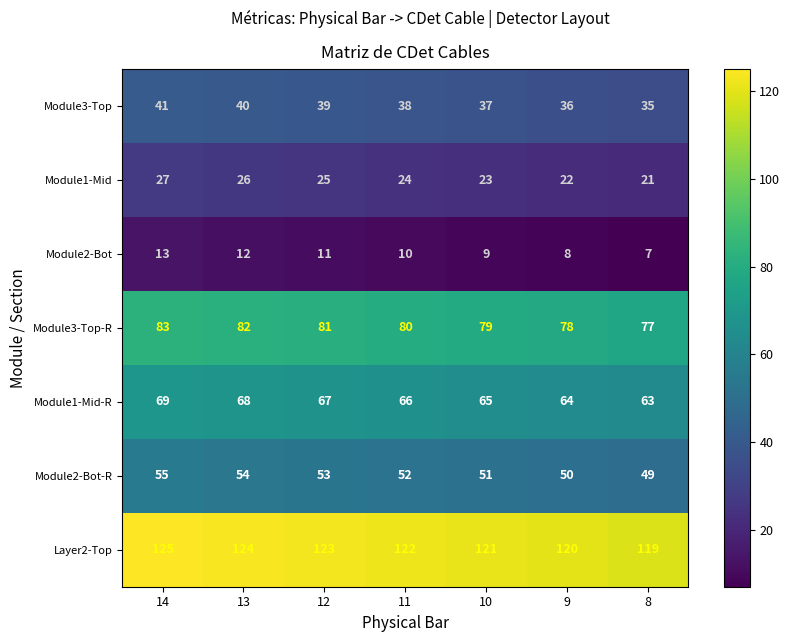

At which label does Module2-Bot reach its peak?

14